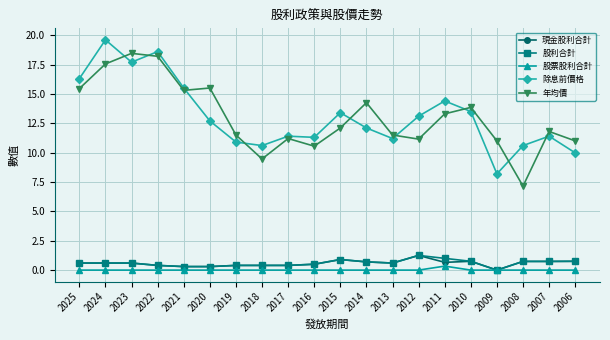

What is the total value across all series at 2008?

19.2